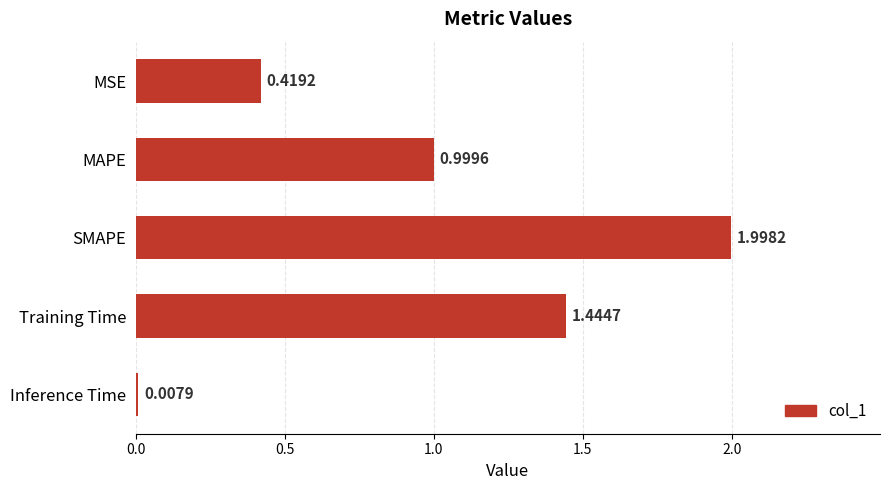

List the labels in order of value, smallest first.

Inference Time, MSE, MAPE, Training Time, SMAPE